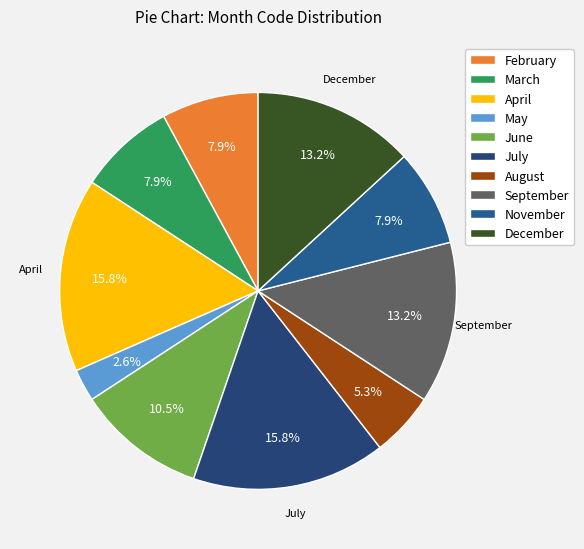

To the nearest percent, what is the average slice percentage?

10%